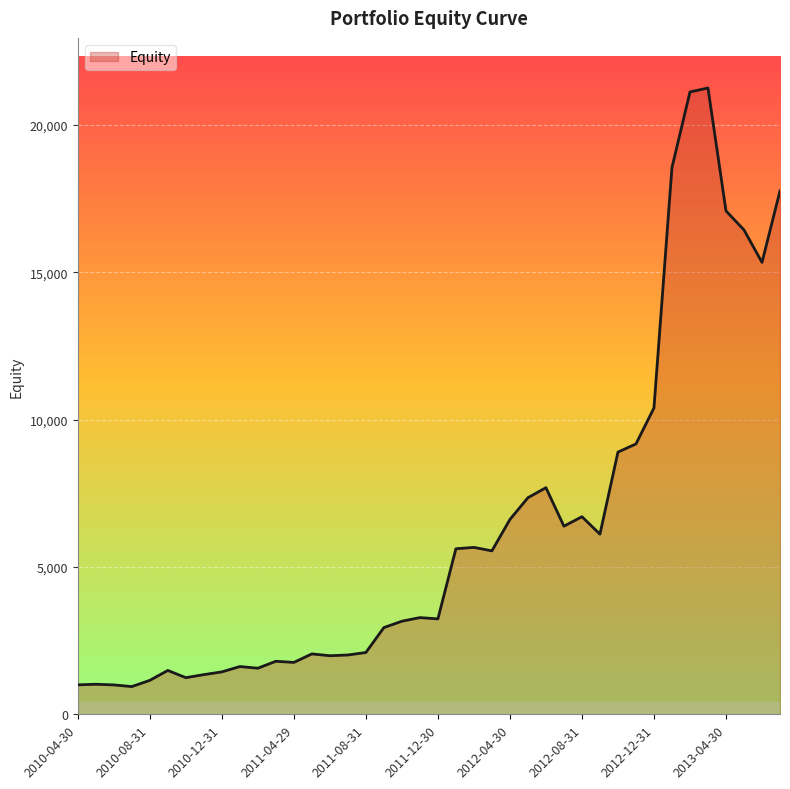

What is the greatest value displayed?

21254.9